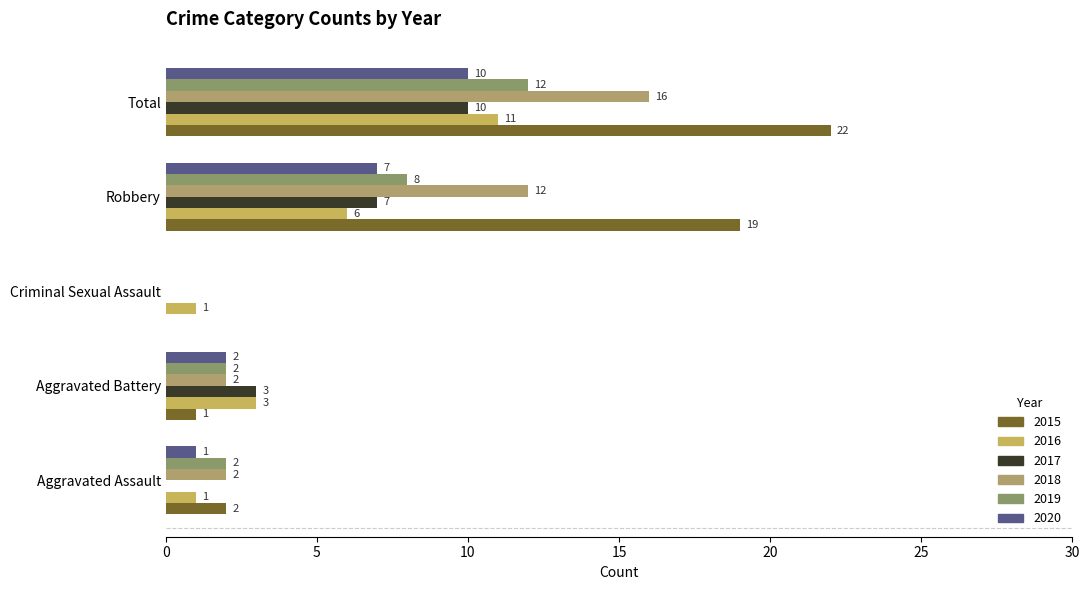

Reading right to left, list all the values displayed in this chart.

2015: Total=22	Robbery=19	Criminal Sexual Assault=0	Aggravated Battery=1	Aggravated Assault=2
2016: Total=11	Robbery=6	Criminal Sexual Assault=1	Aggravated Battery=3	Aggravated Assault=1
2017: Total=10	Robbery=7	Criminal Sexual Assault=0	Aggravated Battery=3	Aggravated Assault=0
2018: Total=16	Robbery=12	Criminal Sexual Assault=0	Aggravated Battery=2	Aggravated Assault=2
2019: Total=12	Robbery=8	Criminal Sexual Assault=0	Aggravated Battery=2	Aggravated Assault=2
2020: Total=10	Robbery=7	Criminal Sexual Assault=0	Aggravated Battery=2	Aggravated Assault=1